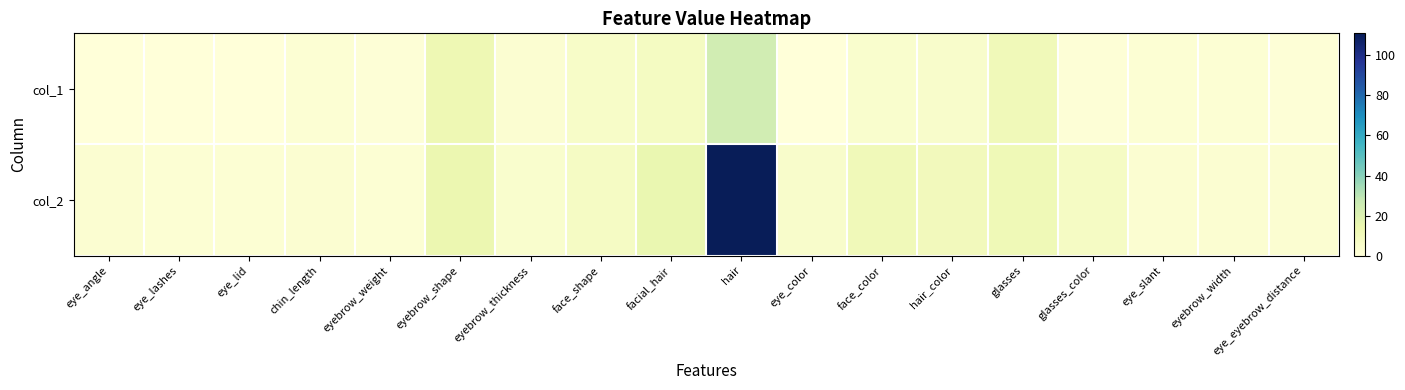

What is the greatest value displayed?

111